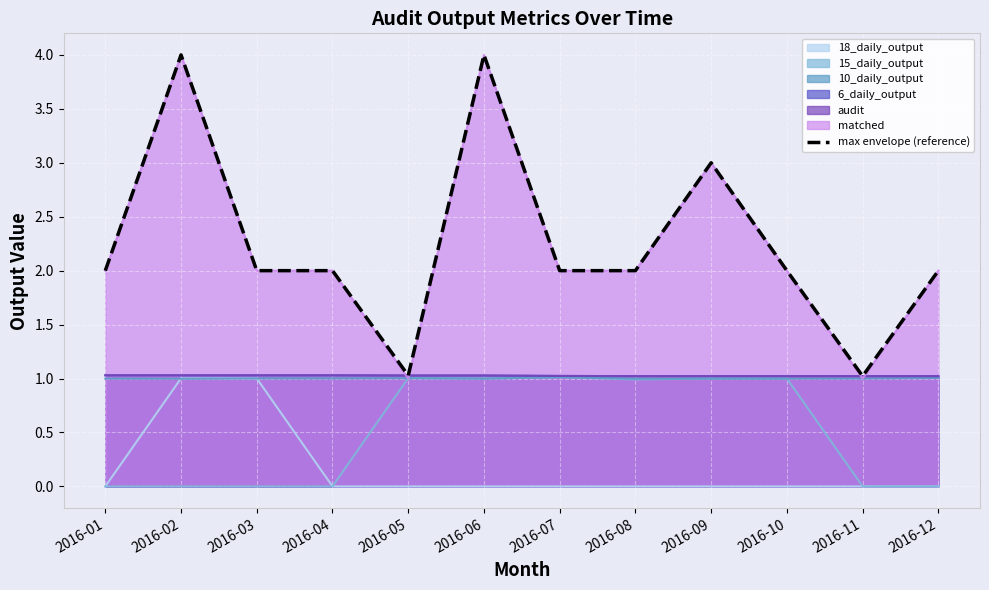

Reading left to right, what are all the values shown in this chart?

2016-01=2.0	2016-02=4.0	2016-03=2.0	2016-04=2.0	2016-05=1.0	2016-06=4.0	2016-07=2.0	2016-08=2.0	2016-09=3.0	2016-10=2.0	2016-11=1.0	2016-12=2.0